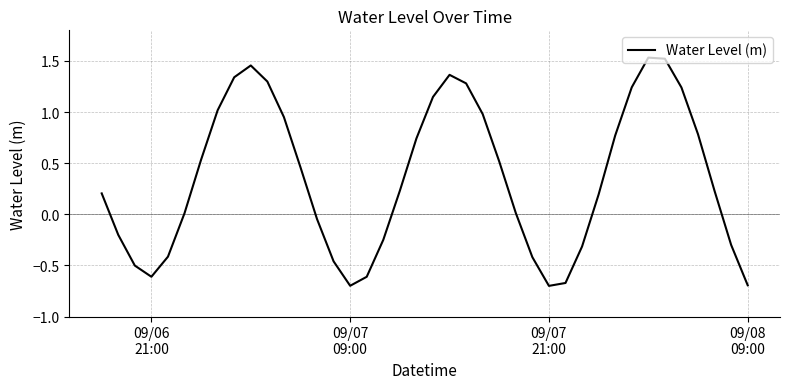

What is the difference between the maximum and minimum values?

2.2